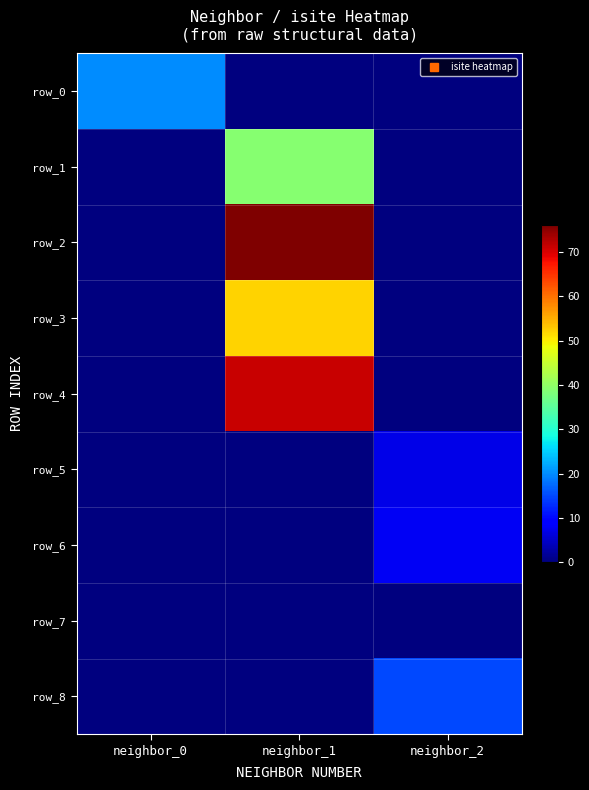

What is the approximate value of row_6 at neighbor_2?

8